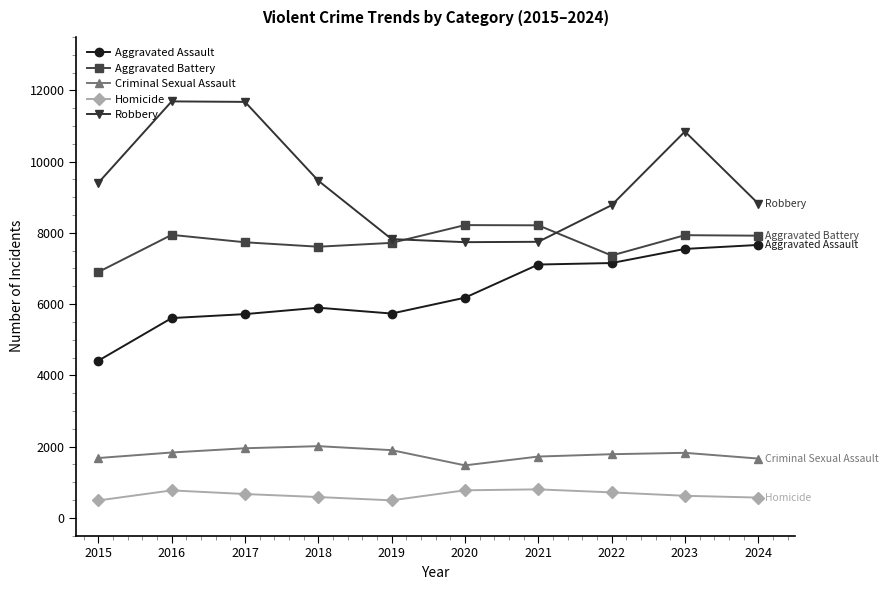

True or false: Robbery has a value of 2370 at 2019.

False